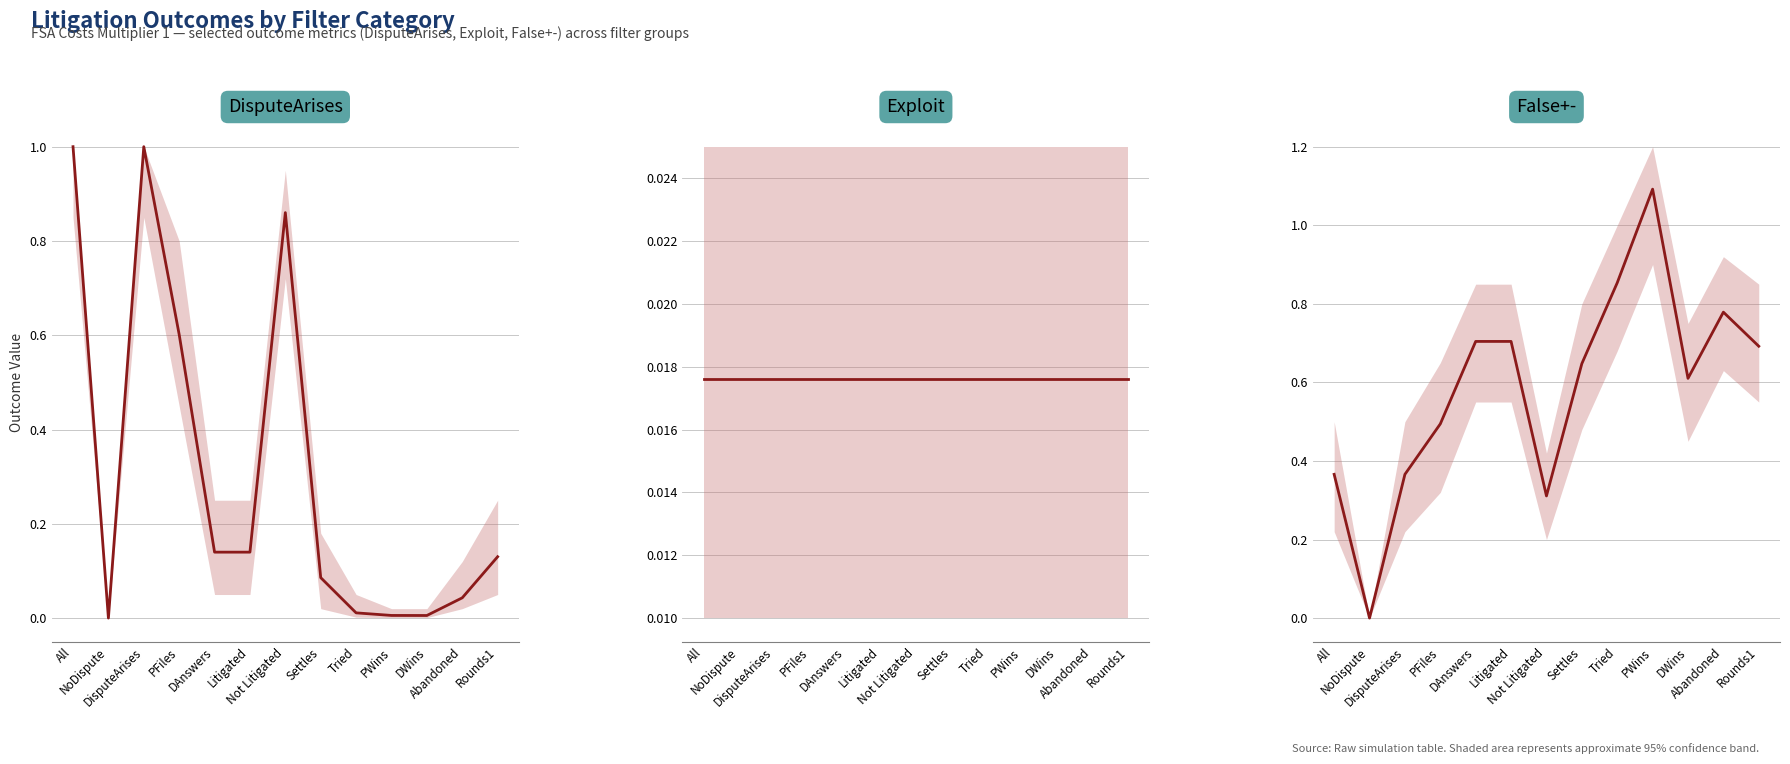

What value does the DisputeArises series have at Not Litigated?

0.9